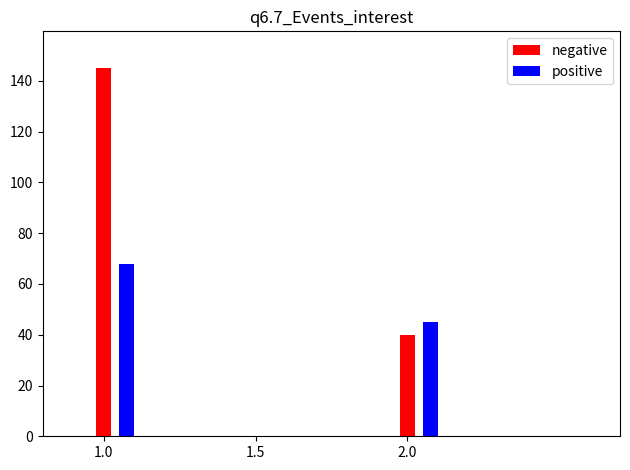

The value of negative at 2.0 is 40. True or false?

True